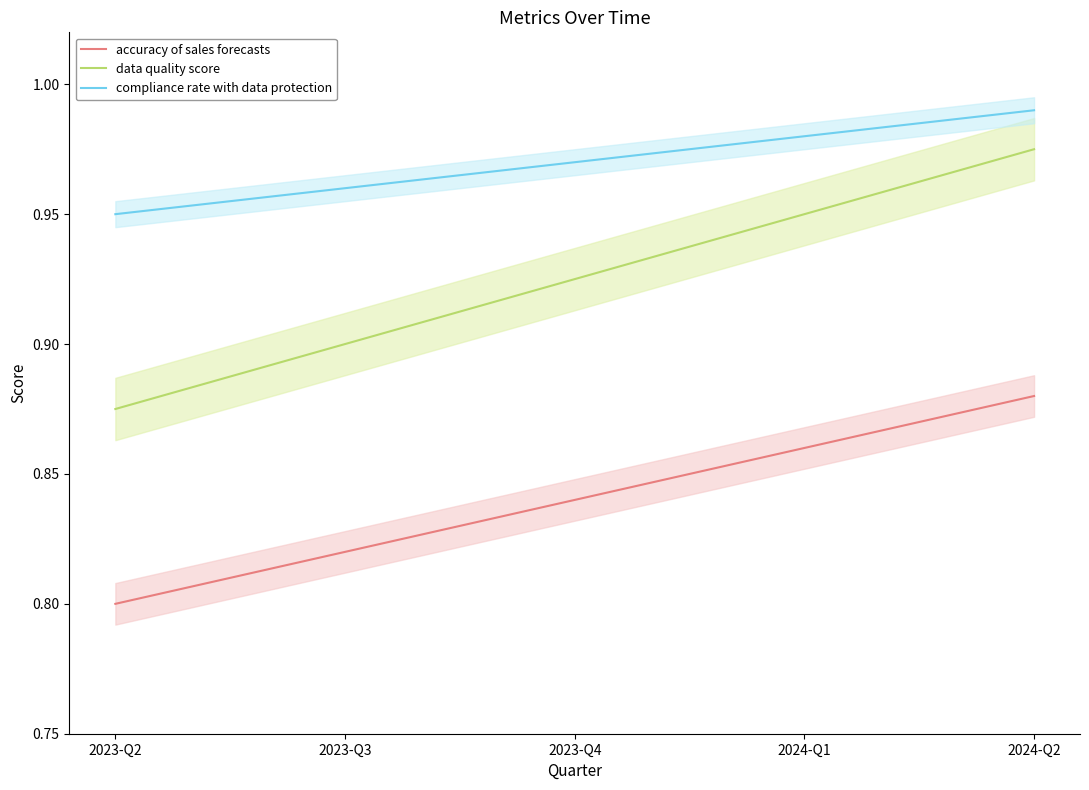

What is the total value across all series at 2023-Q2?

2.6